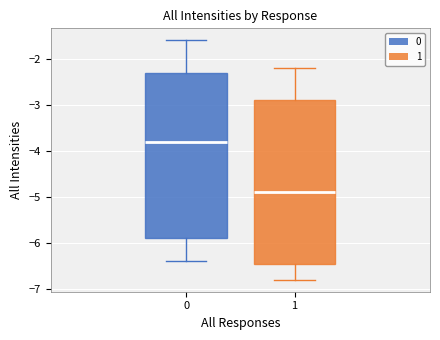

Reading left to right, transcribe this box plot: for each box, give where its median line is, the range the box spans, and where its two whiskers end, as read against the y-axis. The values are not printed on the chart, so give them approximately, as read against the axis.

0: median -3.8, box -5.9 to -2.3, whiskers -6.4 to -1.6
1: median -4.9, box -6.4 to -2.9, whiskers -6.8 to -2.2